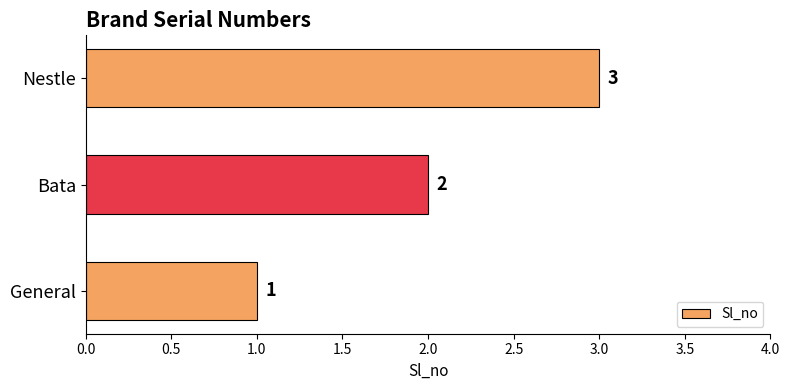

Where is the data nearest to the value 2?

Bata